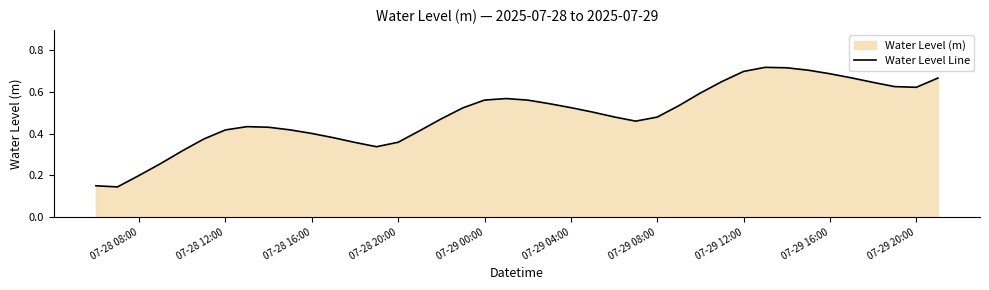

The value at 07-29 20:00 is 1.0. True or false?

False